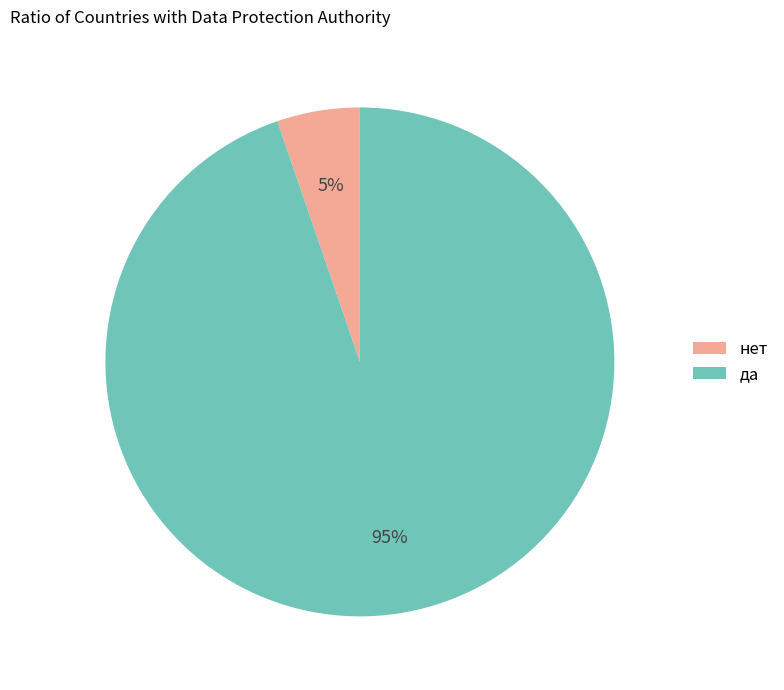

Is the sum of да and нет greater than half?

Yes